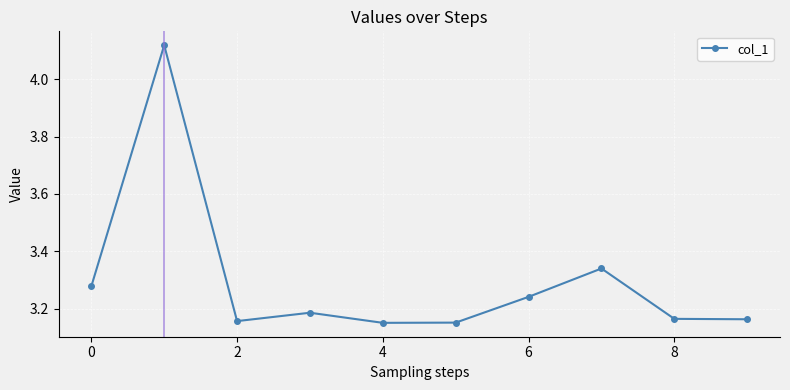

What is the sum of all values?

32.9